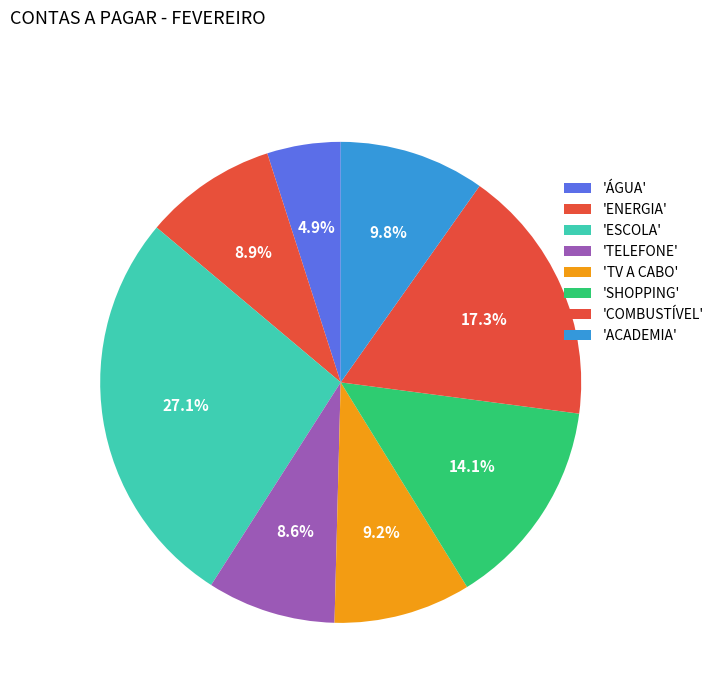

How many segments does this pie chart have?

8